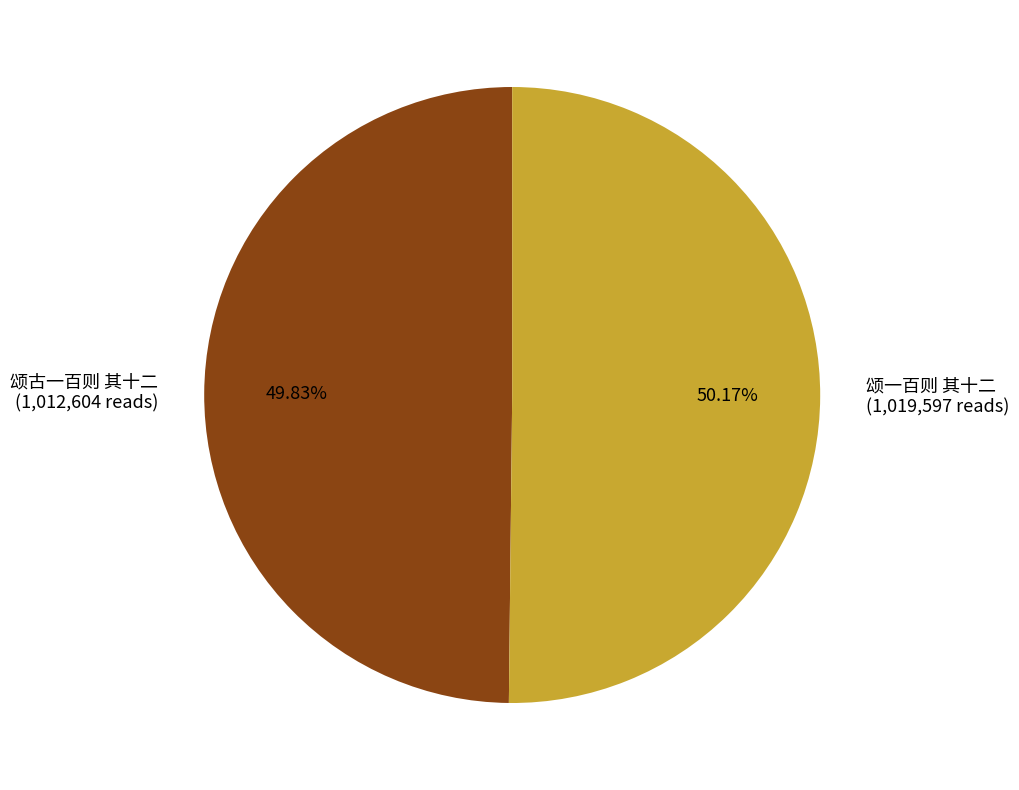

The 颂古一百则 其十二 slice represents 50% of the pie. True or false?

True